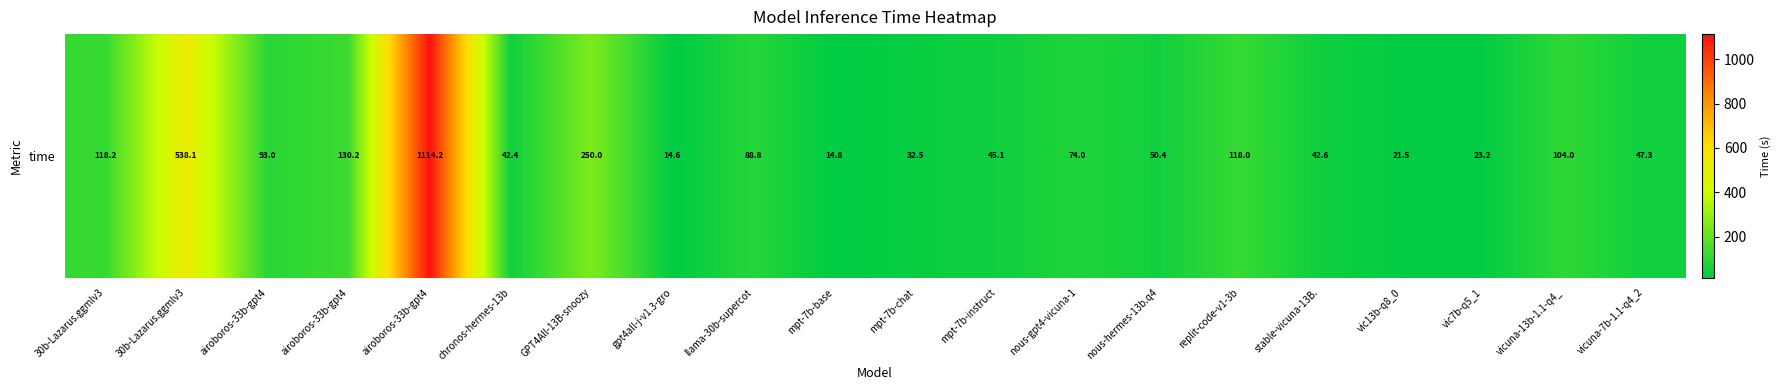

Reading right to left, transcribe all the data shown in this chart.

vicuna-7b-1.1-q4_2=47.3	vicuna-13b-1.1-q4_=104.0	vic7b-q5_1=23.2	vic13b-q8_0=21.5	stable-vicuna-13B.=42.6	replit-code-v1-3b=118.0	nous-hermes-13b.q4=50.4	nous-gpt4-vicuna-1=74.0	mpt-7b-instruct=45.1	mpt-7b-chat=32.5	mpt-7b-base=14.8	llama-30b-supercot=88.8	gpt4all-j-v1.3-gro=14.6	GPT4All-13B-snoozy=250.0	chronos-hermes-13b=42.4	airoboros-33b-gpt4=1114.2	airoboros-33b-gpt4=130.2	airoboros-33b-gpt4=93.0	30b-Lazarus.ggmlv3=538.1	30b-Lazarus.ggmlv3=118.2